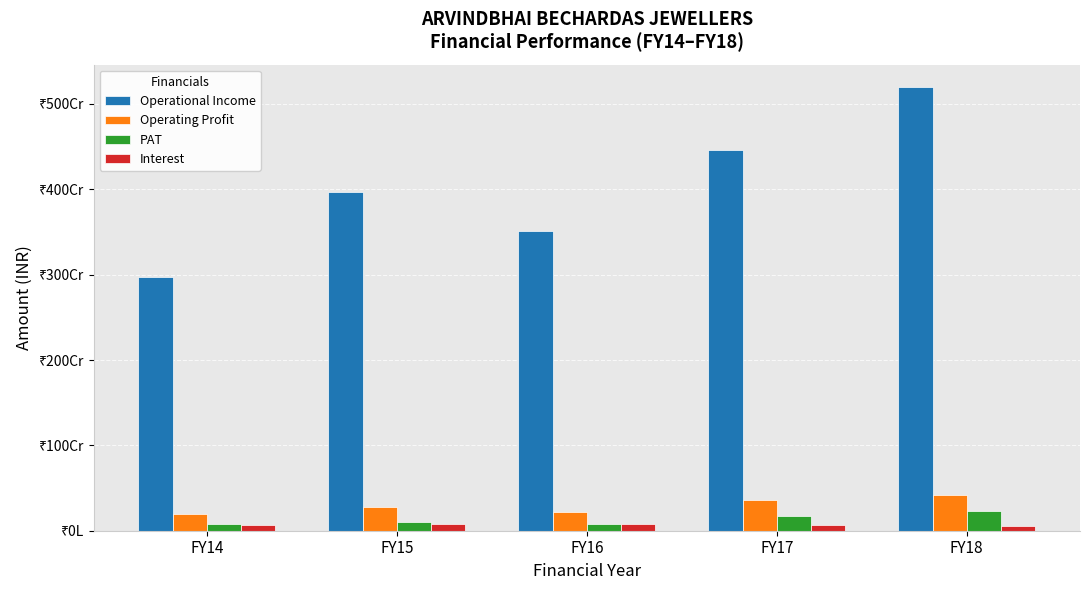

Are the bars grouped side by side (vs. stacked)?

Yes